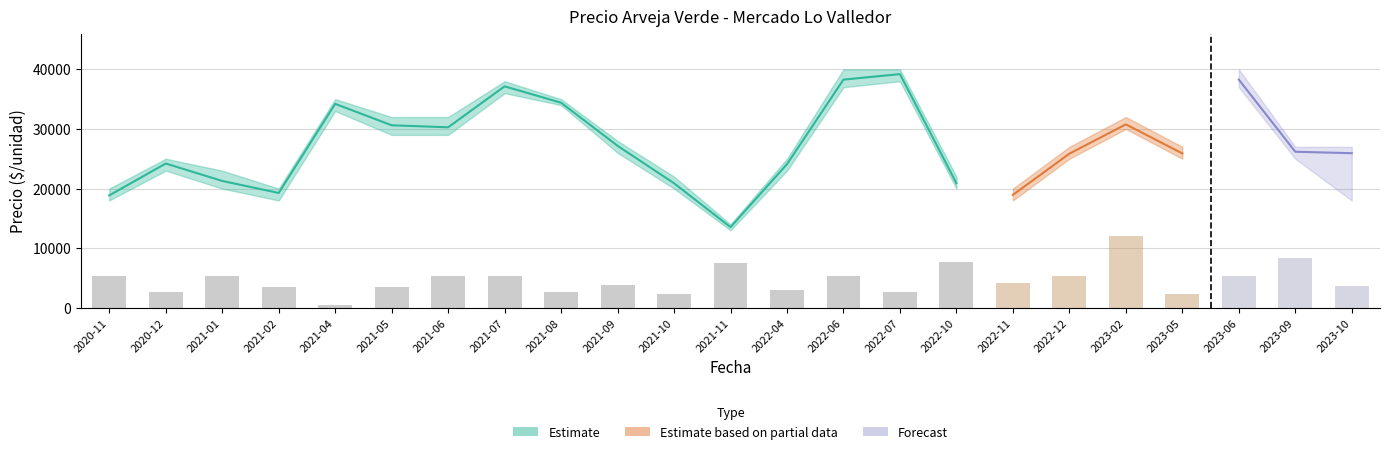

Approximately how many times larger is the value at 2021-08 compared to 2021-04?

5.3